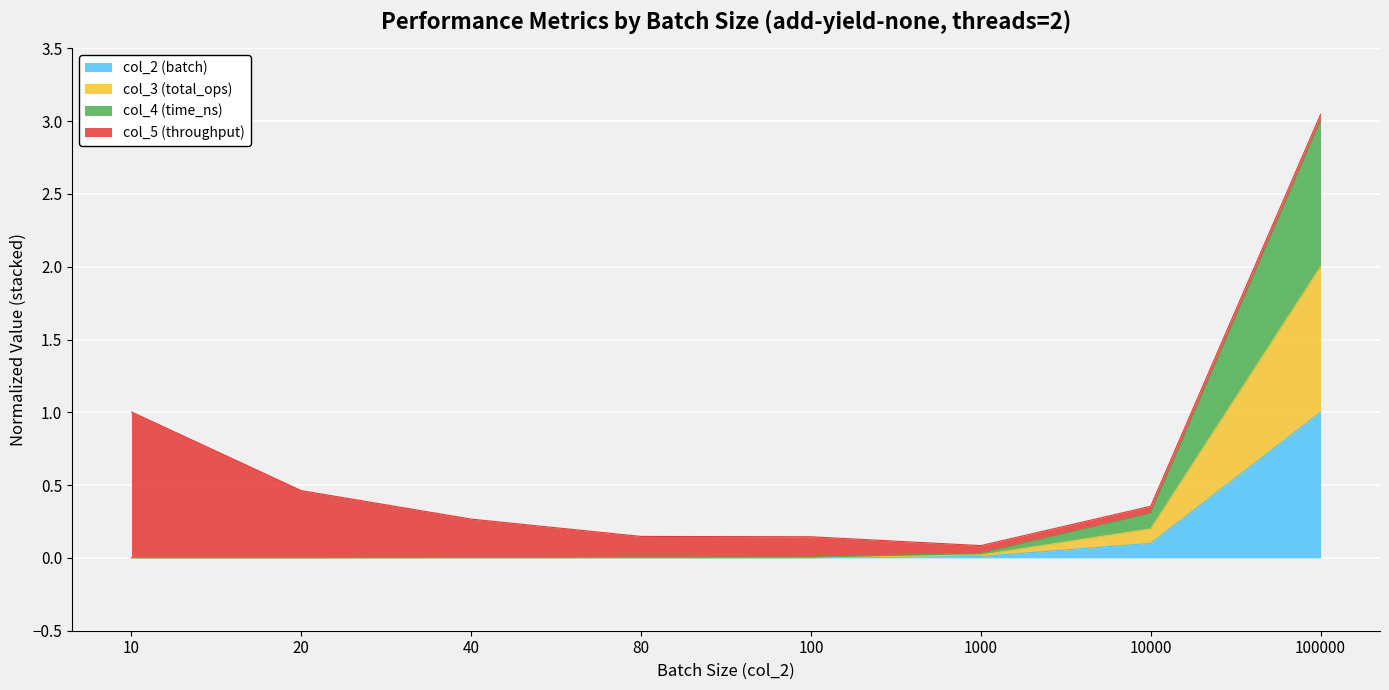

The value of col_3 (total_ops) at 100000 is 2.0. True or false?

True